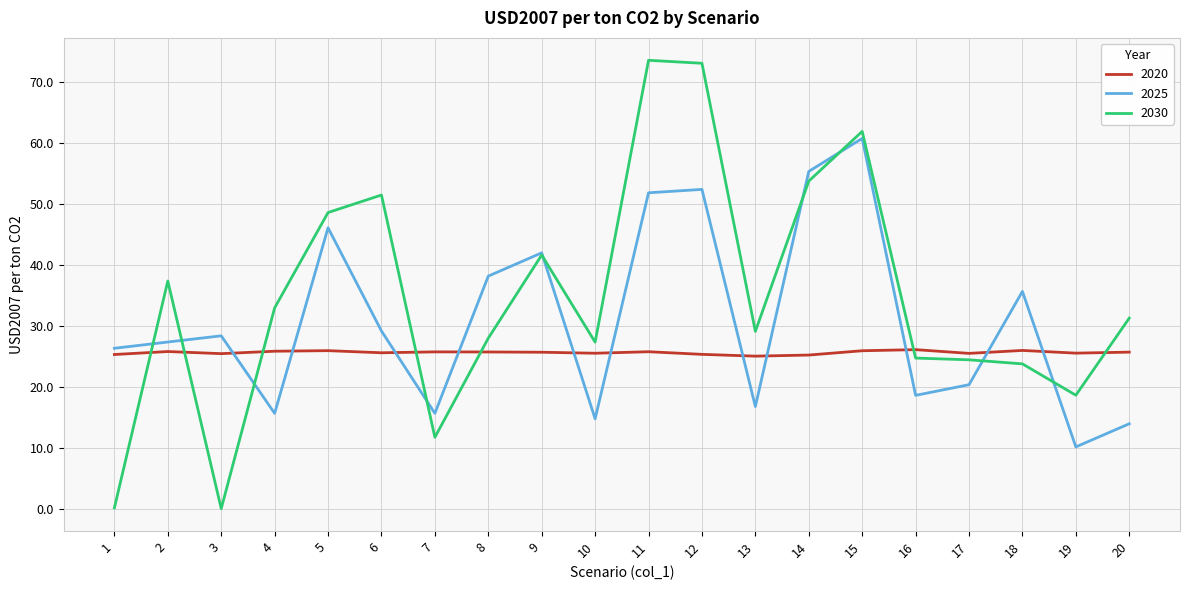

Which series has the largest total across all categories?

2030